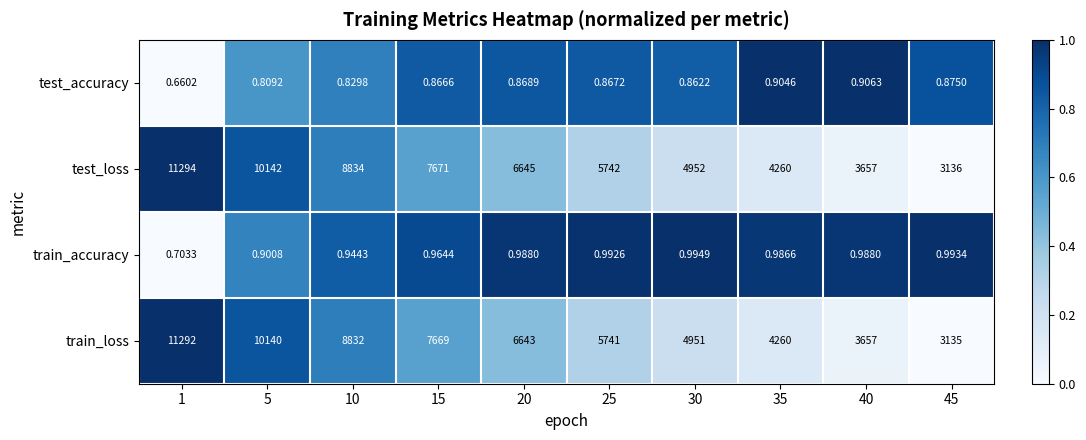

Is the value of test_loss at 30 greater than the value of train_accuracy at 35?

Yes